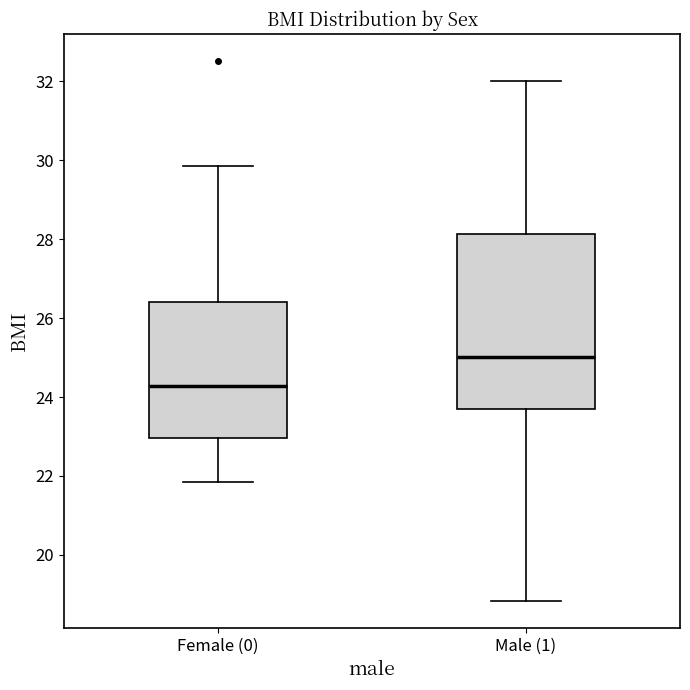

Reading left to right, read every box against the y-axis: the position of its median line, the range the box covers, and the ends of its whiskers. The values are not printed on the chart, so give them approximately, as read against the axis.

Female (0): median 24.2, box 23.0 to 26.4, whiskers 21.8 to 29.8
Male (1): median 25.0, box 23.6 to 28.2, whiskers 18.8 to 32.0